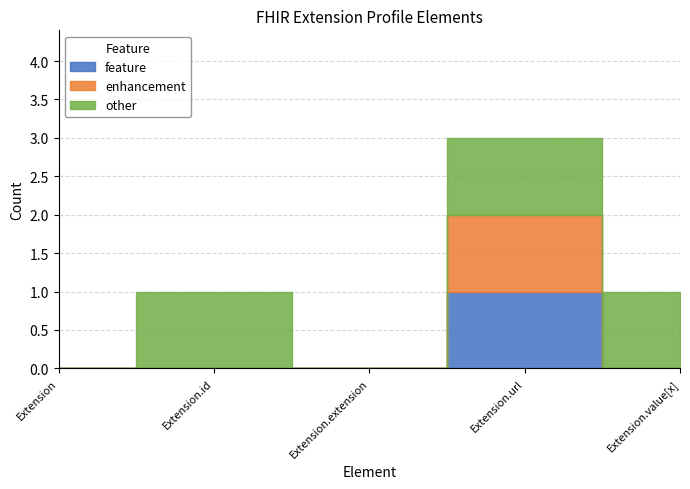

At which label does other reach its minimum?

Extension